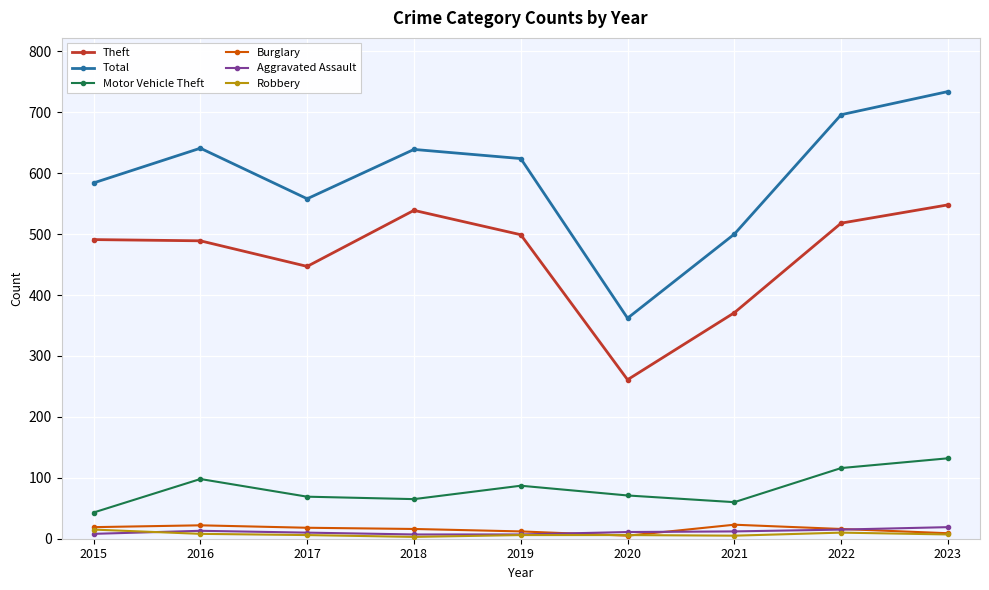

In Burglary, how many points are lower than both neighbors (excluding endpoints)?

1